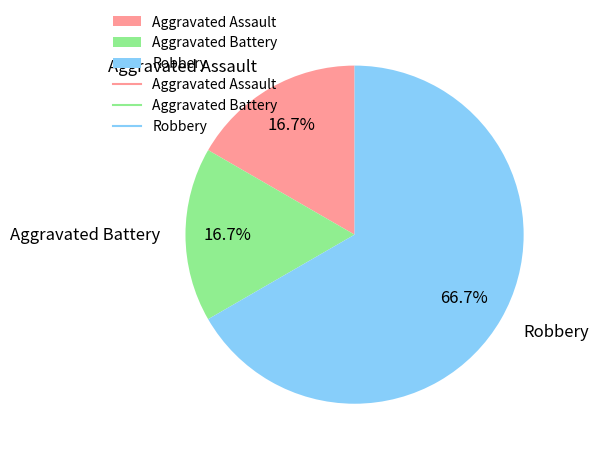

Is there a majority slice in this chart?

Yes